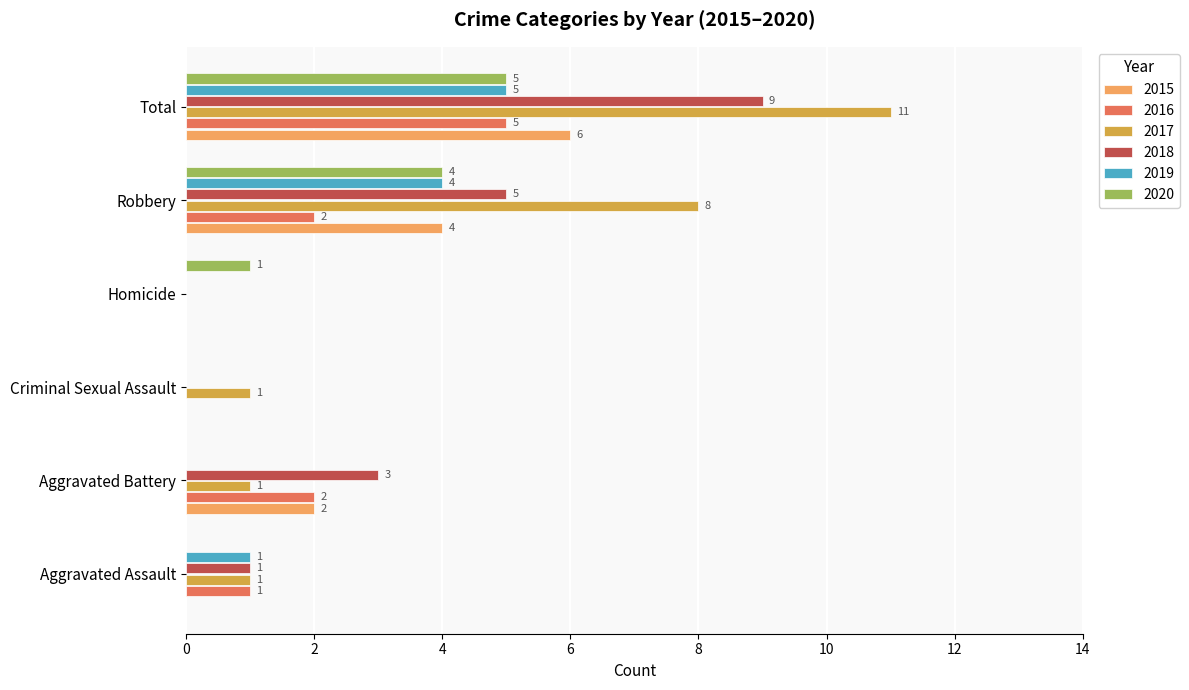

What is the sum of the 2020 values at Total and Robbery?

9